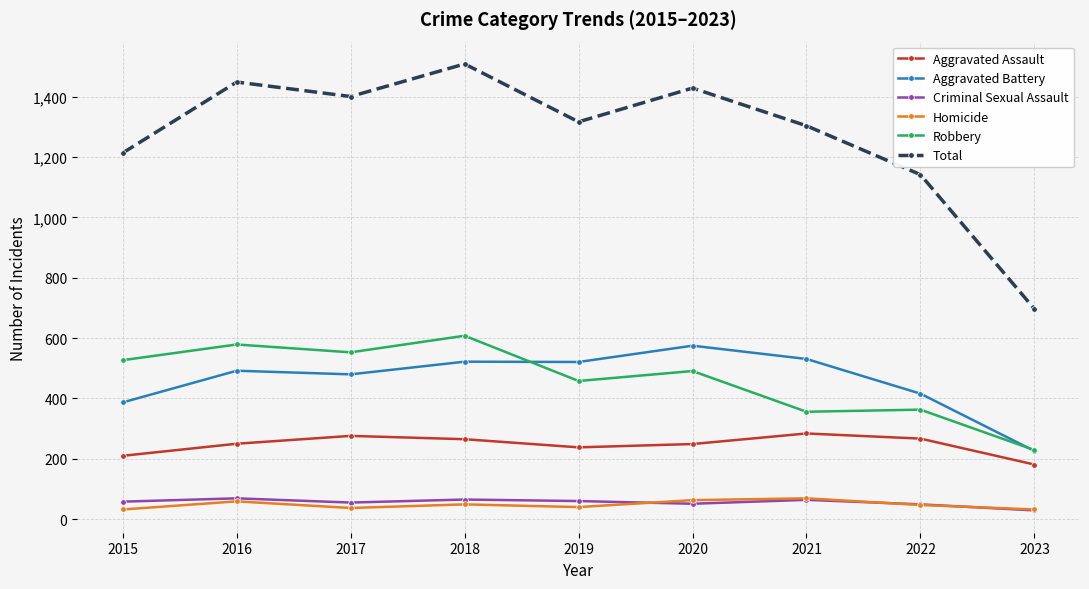

What is the lowest value of the Aggravated Battery series?

226